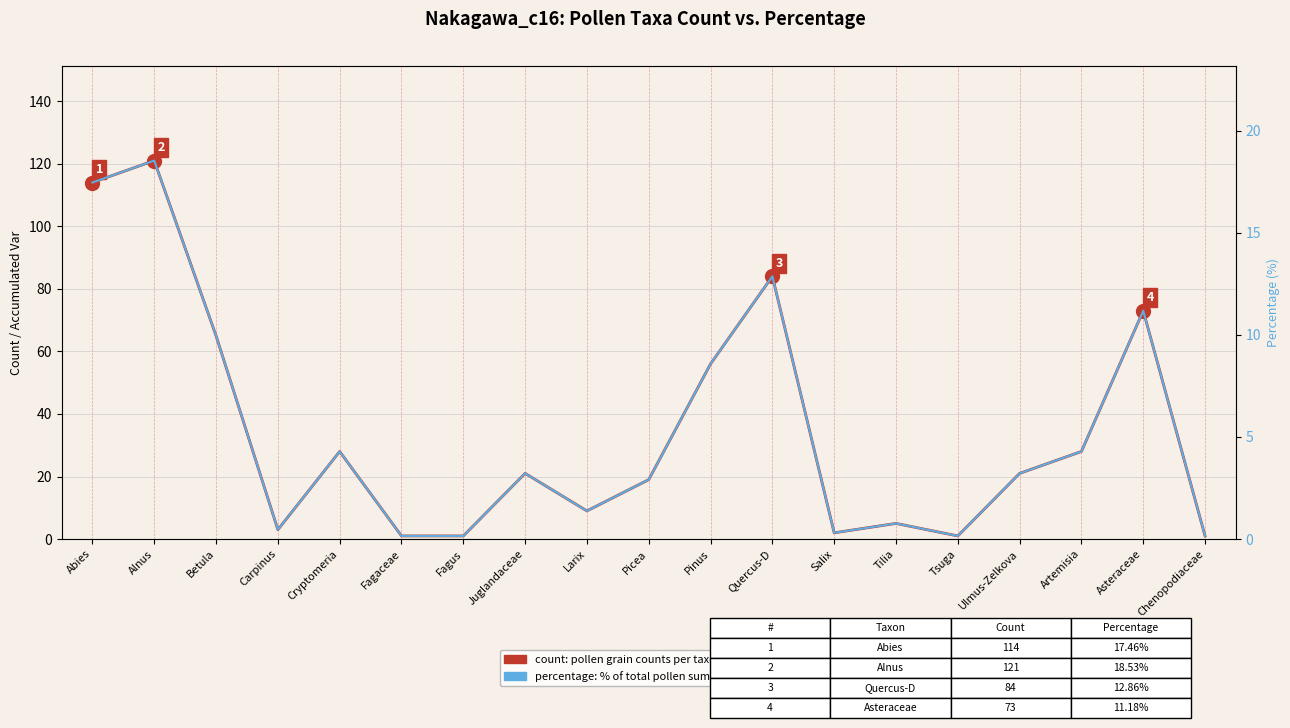

At which category is the sum across all series the highest?

Alnus